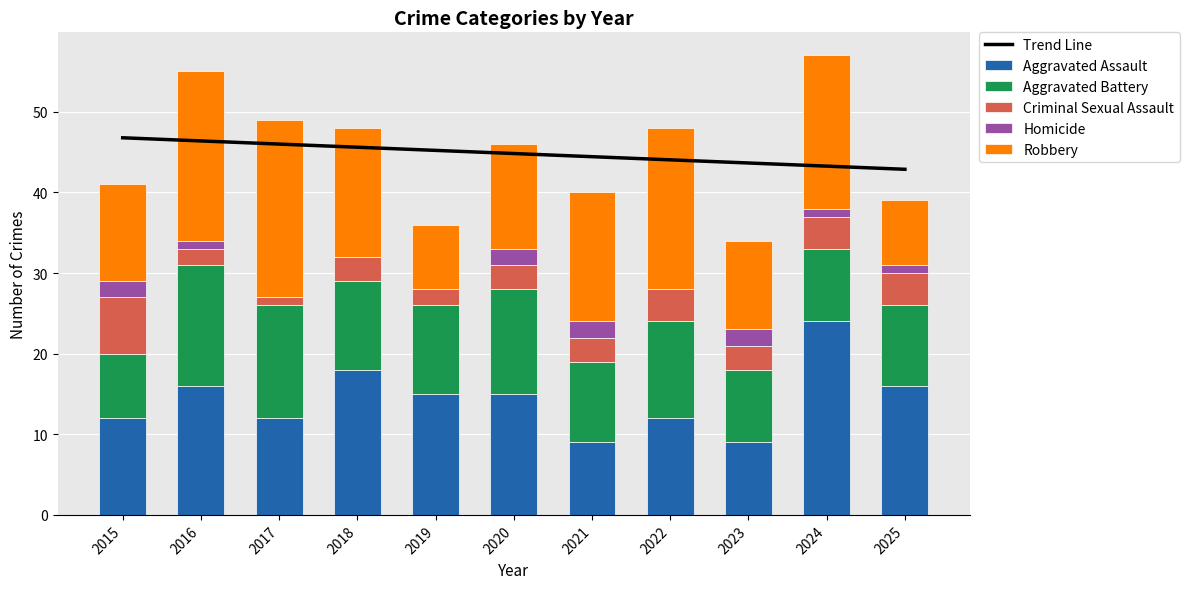

Reading left to right, what are all the values shown in this chart?

Trend Line: 2015=46.8	2016=46.4	2017=46.0	2018=45.6	2019=45.2	2020=44.8	2021=44.4	2022=44.0	2023=43.6	2024=43.3	2025=42.9
Aggravated Assault: 2015=12.0	2016=16.0	2017=12.0	2018=18.0	2019=15.0	2020=15.0	2021=9.0	2022=12.0	2023=9.0	2024=24.0	2025=16.0
Aggravated Battery: 2015=8.0	2016=15.0	2017=14.0	2018=11.0	2019=11.0	2020=13.0	2021=10.0	2022=12.0	2023=9.0	2024=9.0	2025=10.0
Criminal Sexual Assault: 2015=7.0	2016=2.0	2017=1.0	2018=3.0	2019=2.0	2020=3.0	2021=3.0	2022=4.0	2023=3.0	2024=4.0	2025=4.0
Homicide: 2015=2.0	2016=1.0	2017=0.0	2018=0.0	2019=0.0	2020=2.0	2021=2.0	2022=0.0	2023=2.0	2024=1.0	2025=1.0
Robbery: 2015=12.0	2016=21.0	2017=22.0	2018=16.0	2019=8.0	2020=13.0	2021=16.0	2022=20.0	2023=11.0	2024=19.0	2025=8.0